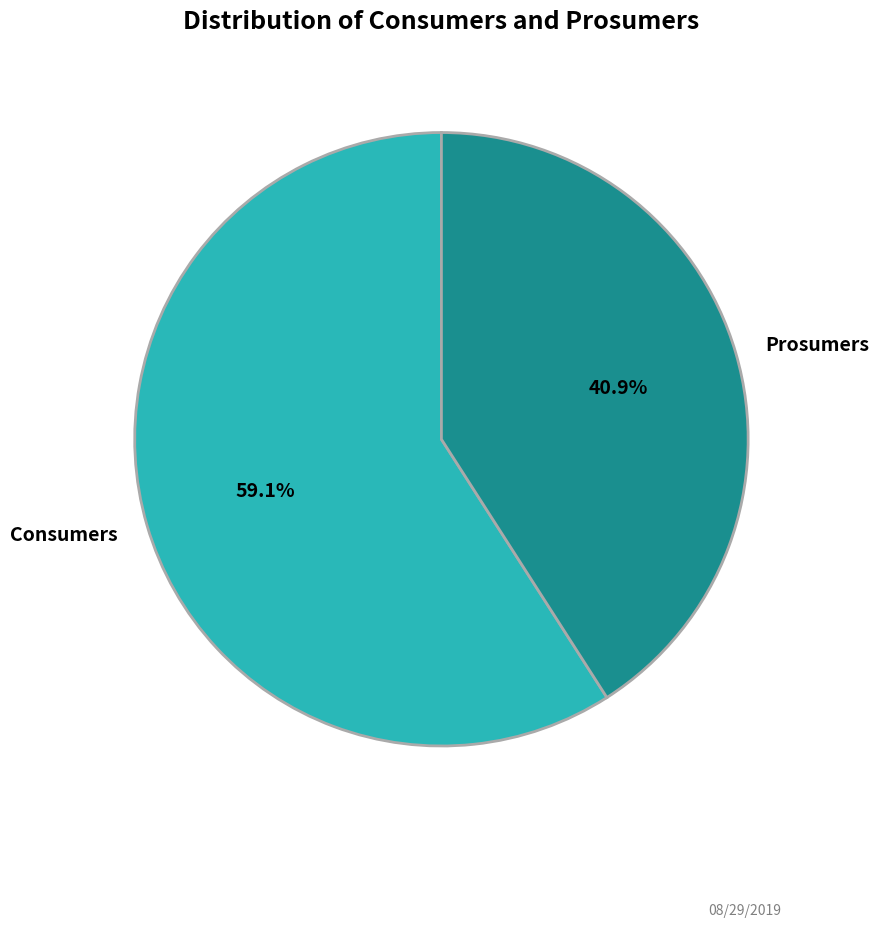

Does Consumers represent more than half of the total?

Yes